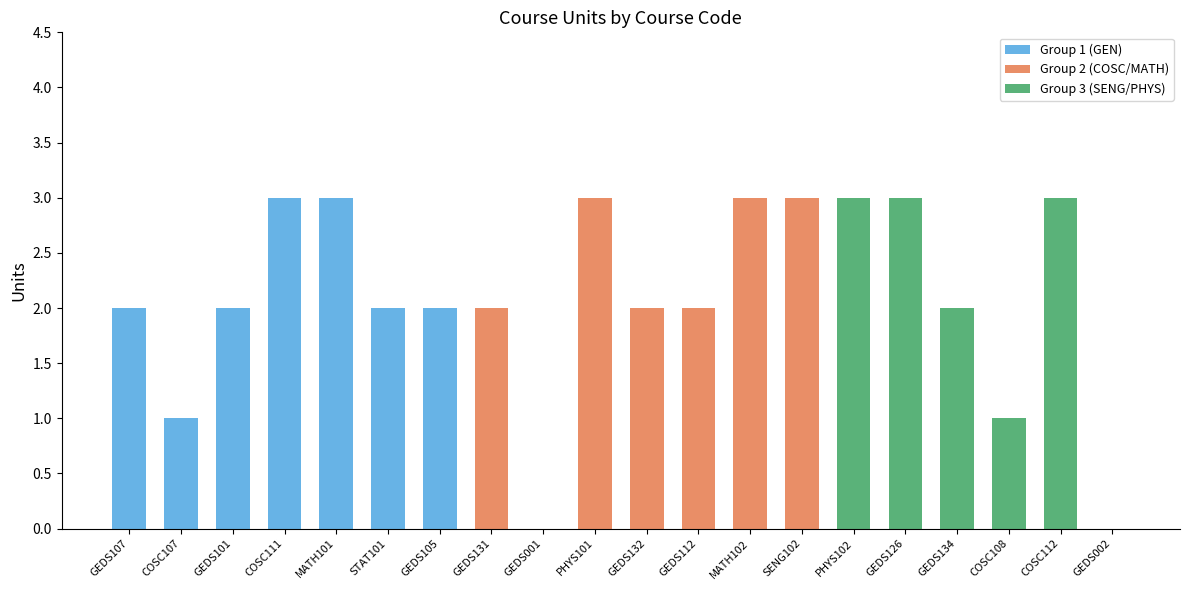

How many distinct data groups are displayed?

3